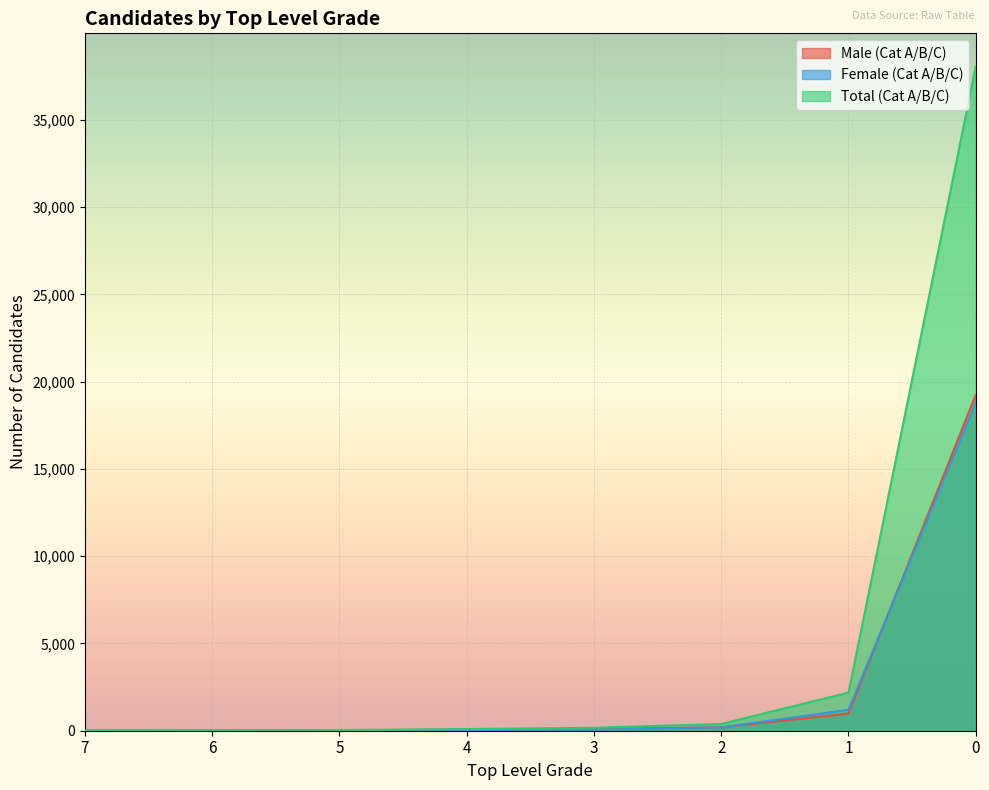

Which category has the lowest value across all series?

7